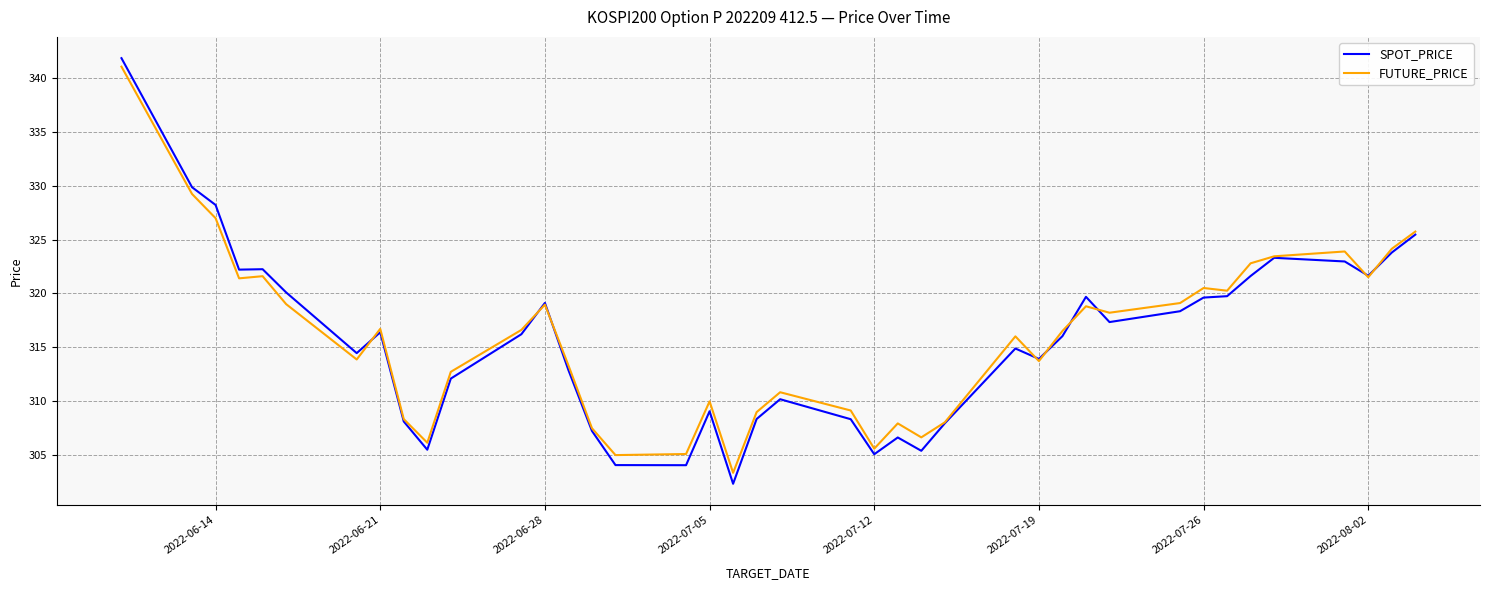

Which series has the largest range (max minus min)?

SPOT_PRICE